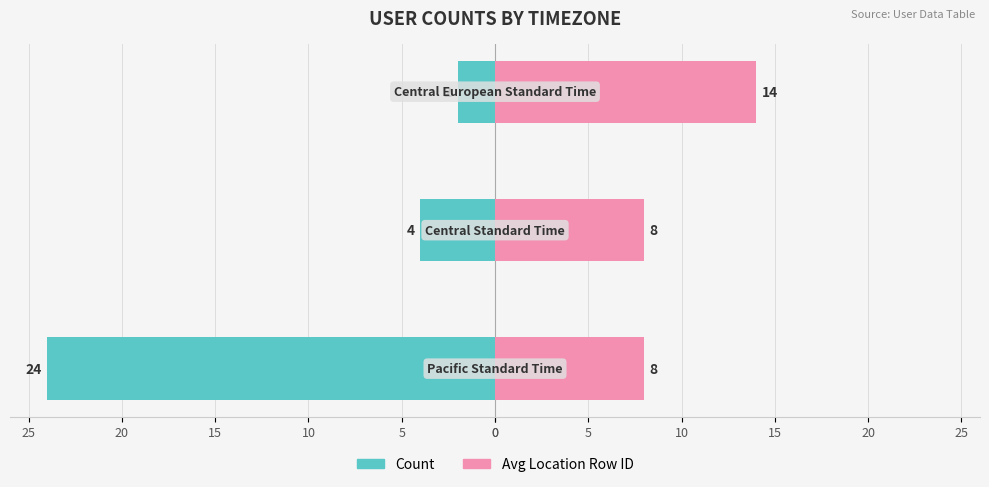

Rank the series by their average value, from lowest to highest.

Count, Avg Location Row ID